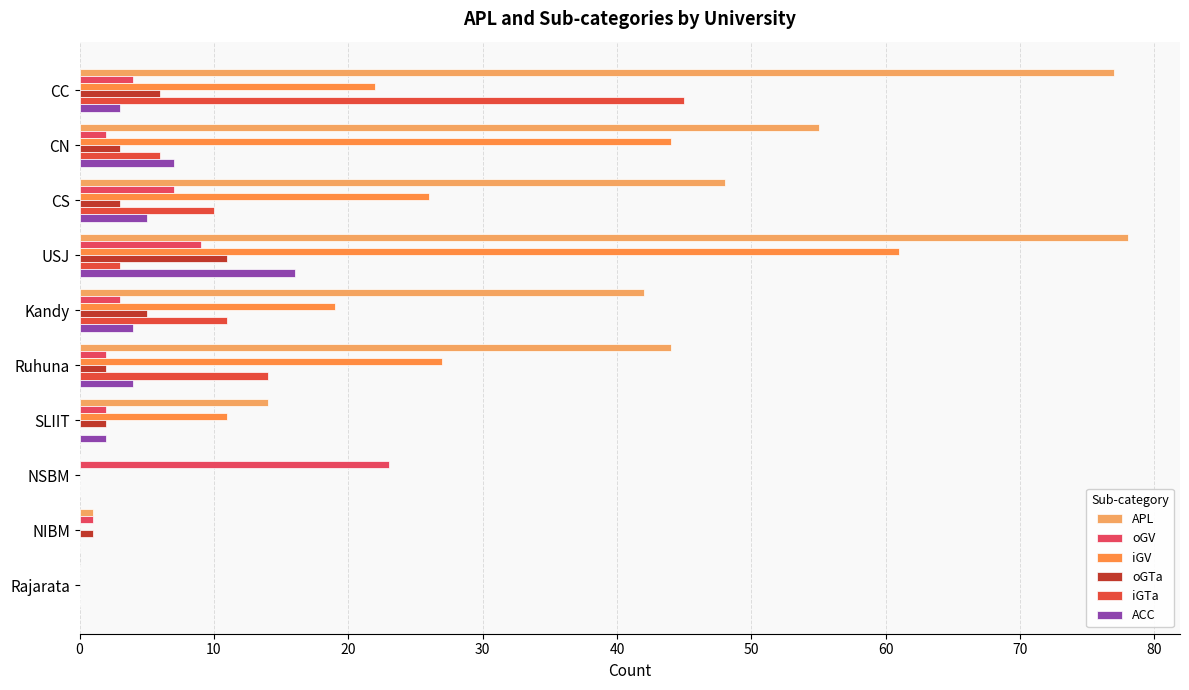

At how many categories does at least one series exceed 52?

3